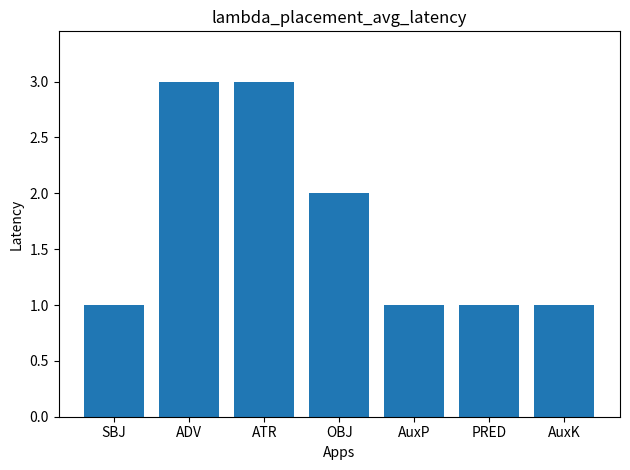

What is the difference between the values at OBJ and ADV?

1